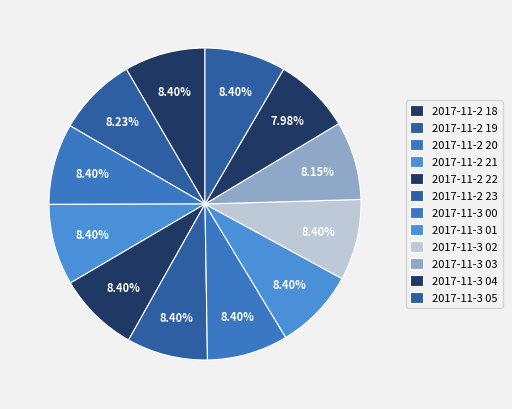

Combined, what portion of the pie is 2017-11-3 05 and 2017-11-3 00?

16.8%